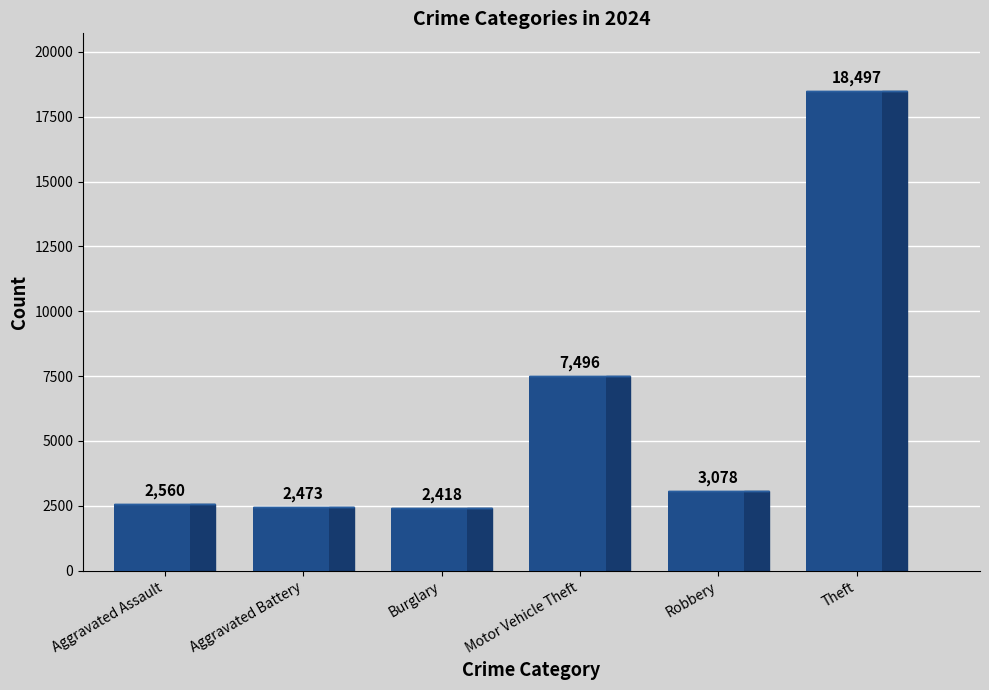

What is the difference between the second highest and second lowest values?

5023